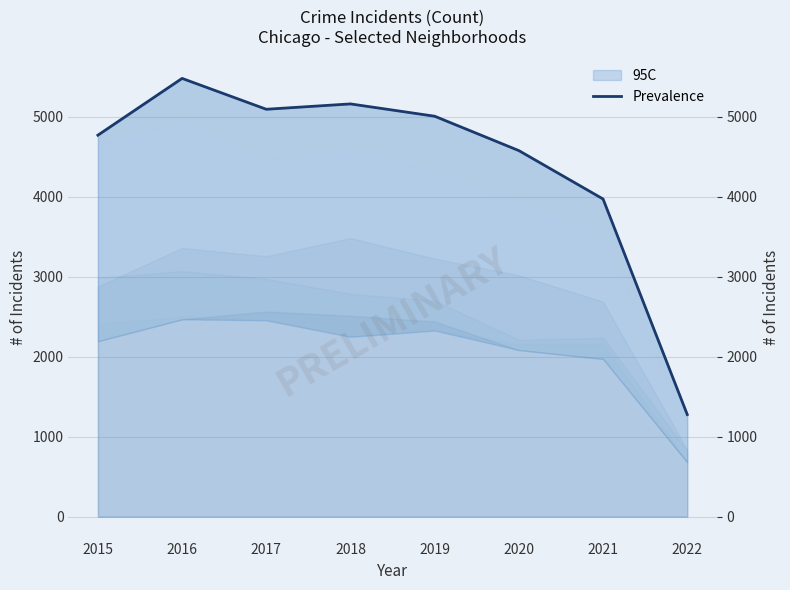

True or false: there are more than 0 points higher than both neighbors.

True